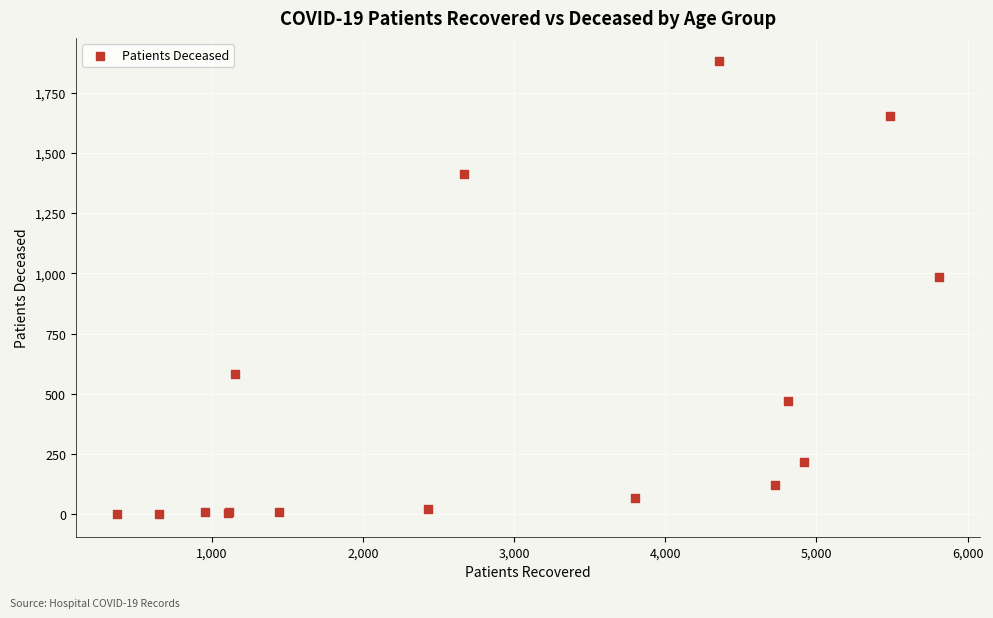

What Y value in the scatter plot is closest to 942?

984